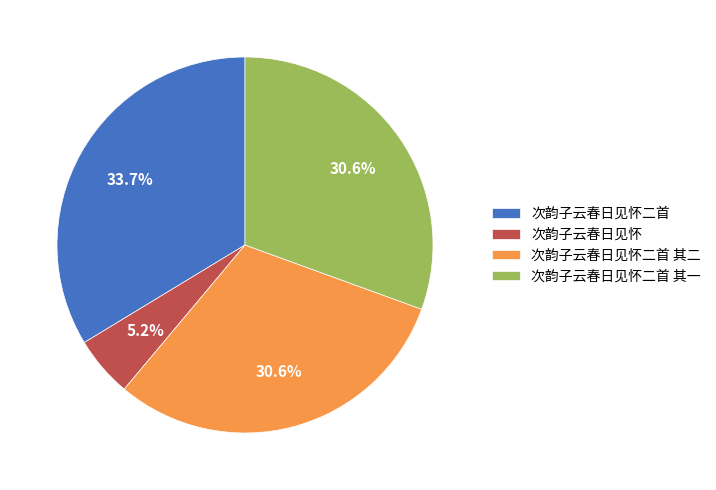

What is the ratio of the value at 次韵子云春日见怀二首 其二 to the value at 次韵子云春日见怀二首?

0.9